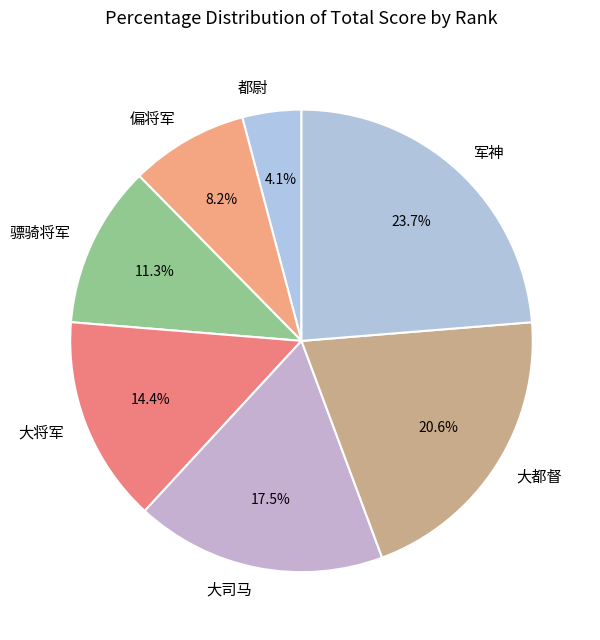

The 军神 slice represents 24% of the pie. True or false?

True